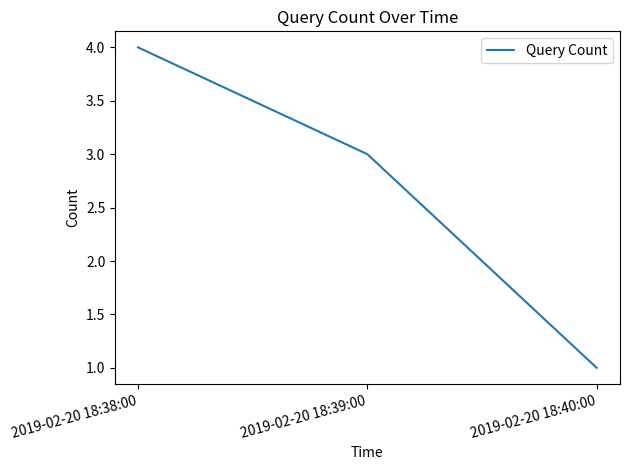

Reading left to right, extract all data points from this chart.

4	3	1